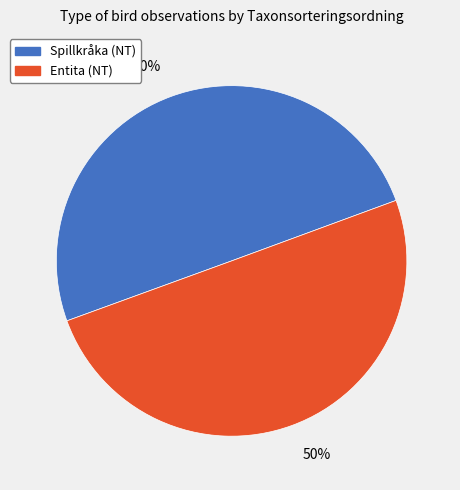

Approximately how many times larger is the value at Spillkråka (NT) compared to Entita (NT)?

1.0